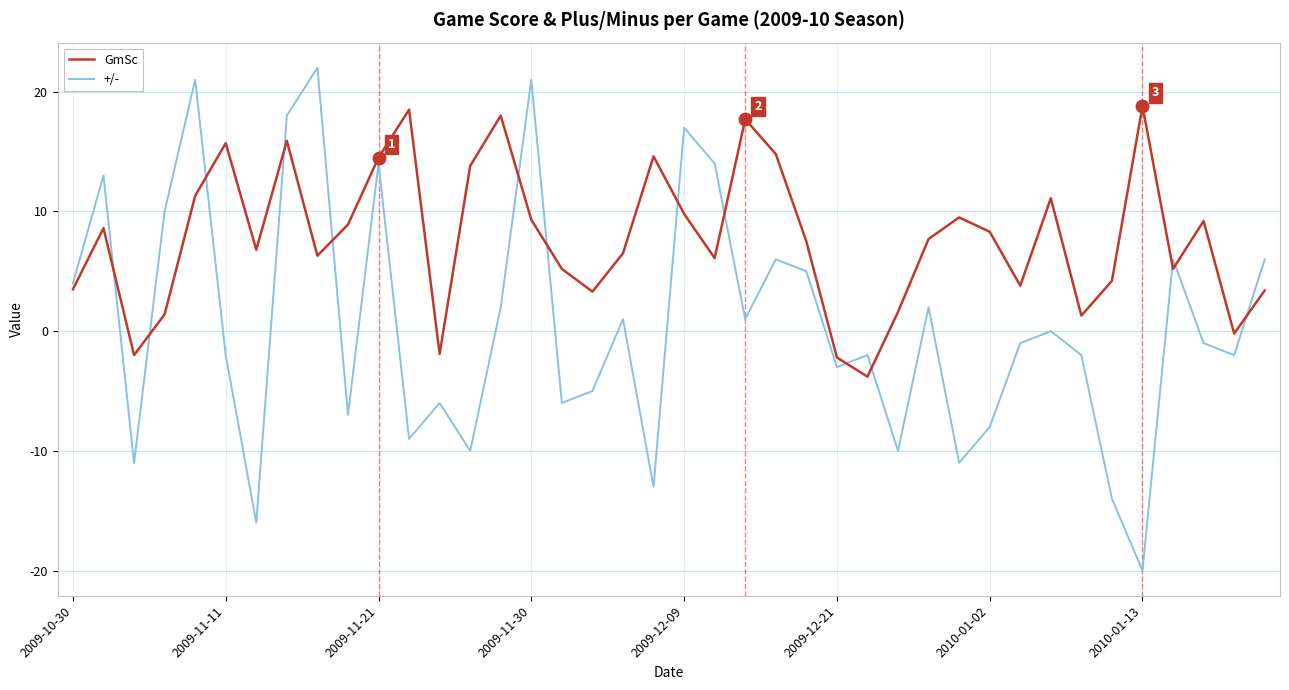

Rank the series by their maximum value, from lowest to highest.

GmSc, +/-